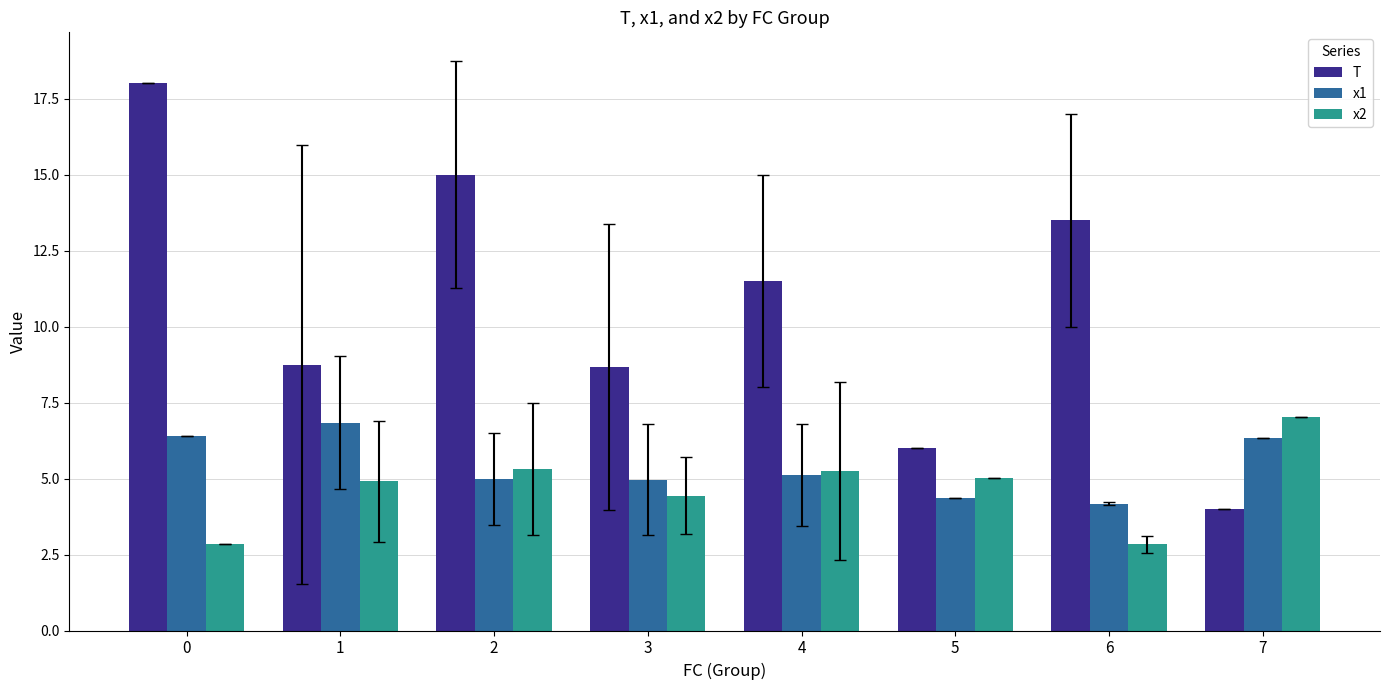

What is the difference between the maximum and minimum values in the x1 series?

2.7